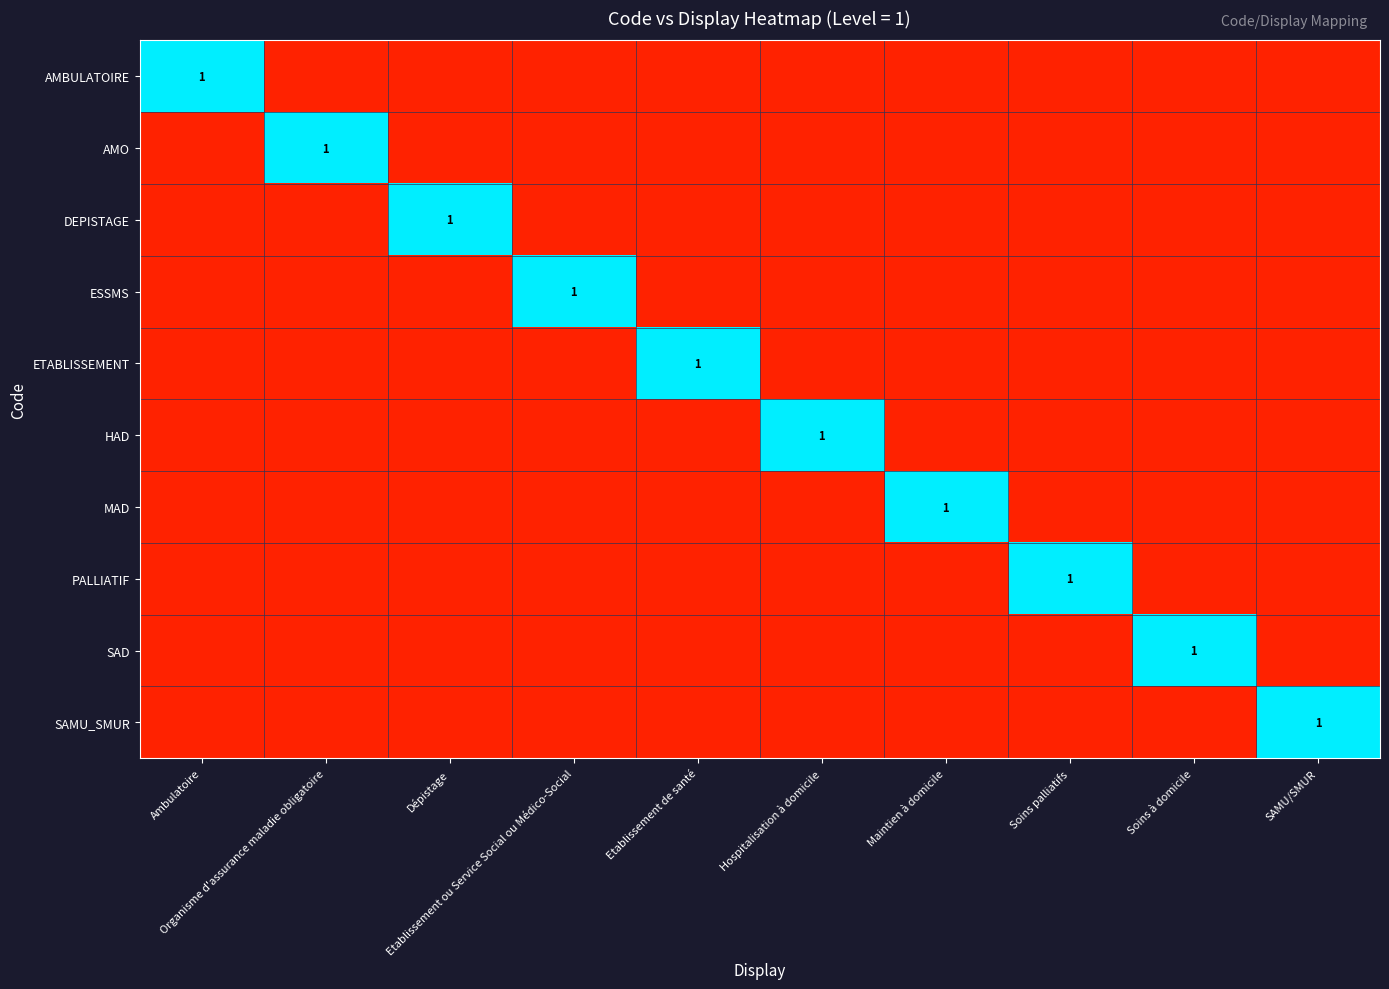

Between Organisme d'assurance maladie obligatoire and Maintien à domicile, which is larger?

Organisme d'assurance maladie obligatoire